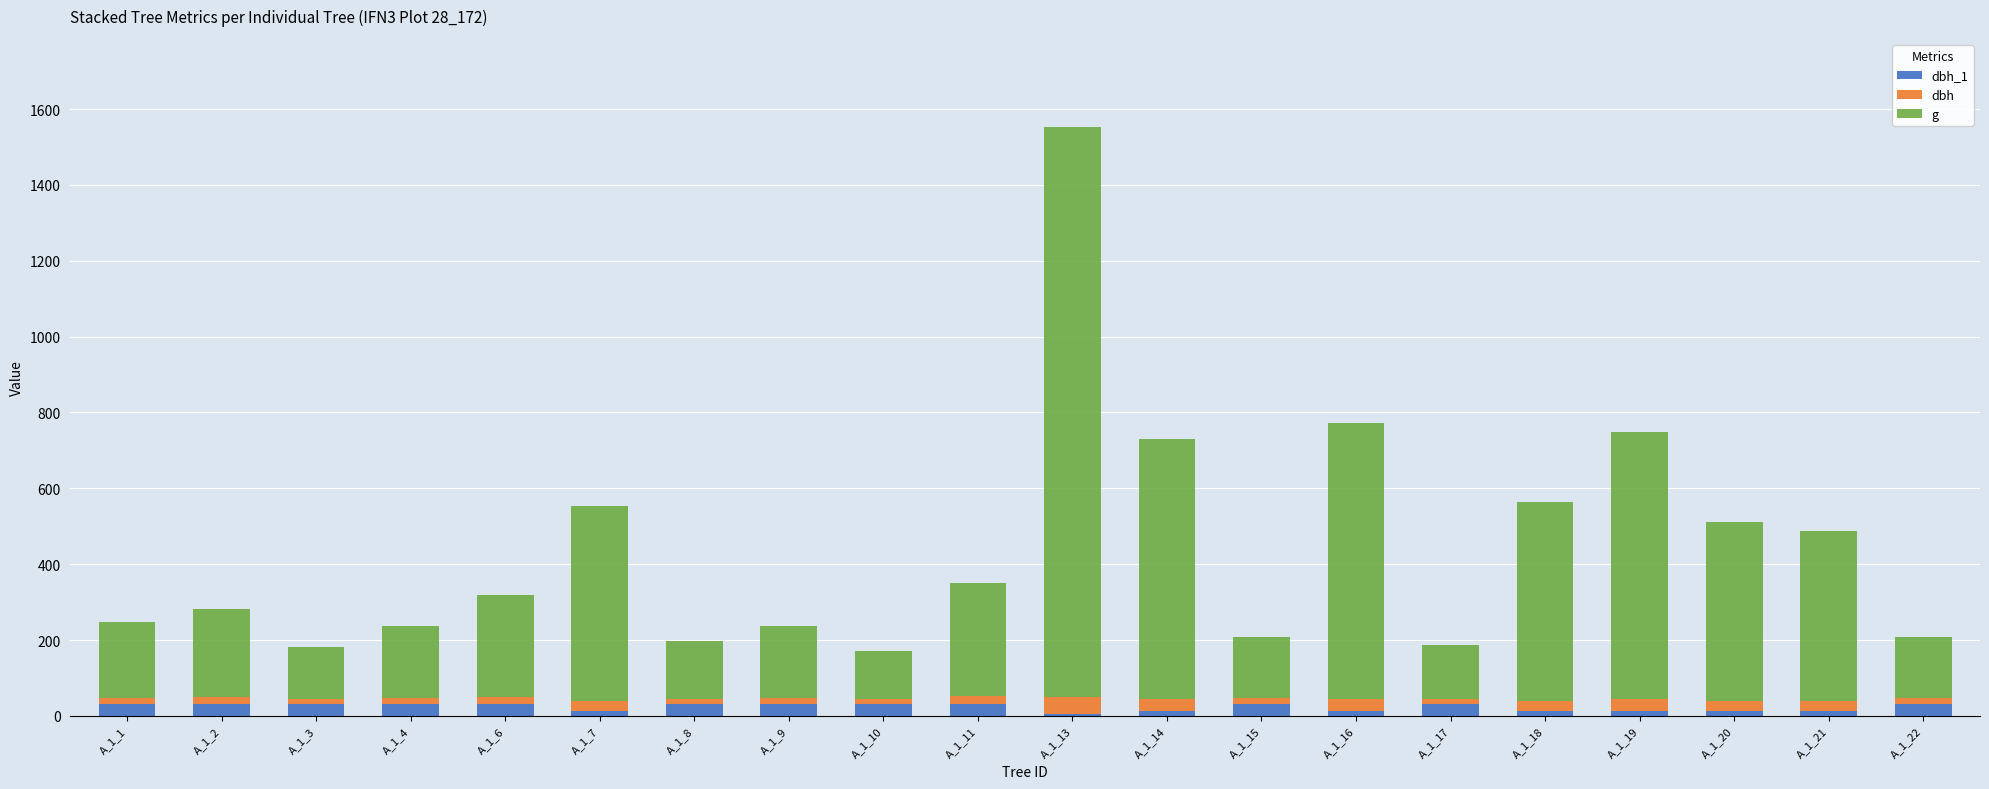

At which category is the sum across all series the highest?

A_1_13